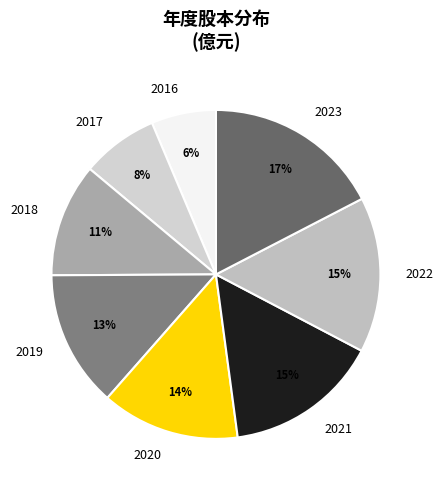

Do 2017 and 2023 together represent more than half of the pie?

No